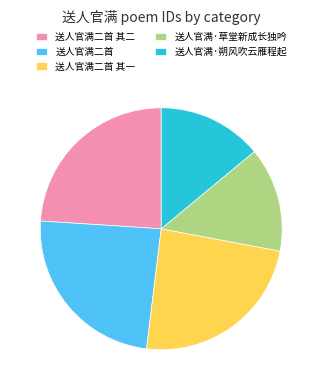

Is the sum of 送人官满二首 其二 and 送人官满二首 greater than half?

No